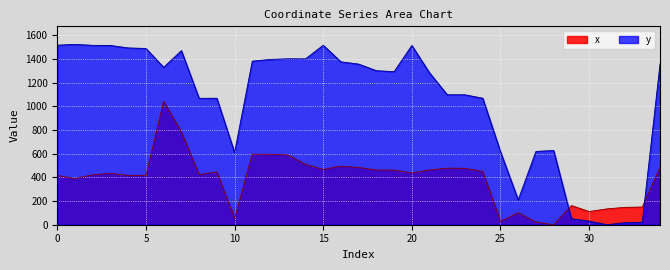

How many interior local valleys does the x series have?

9